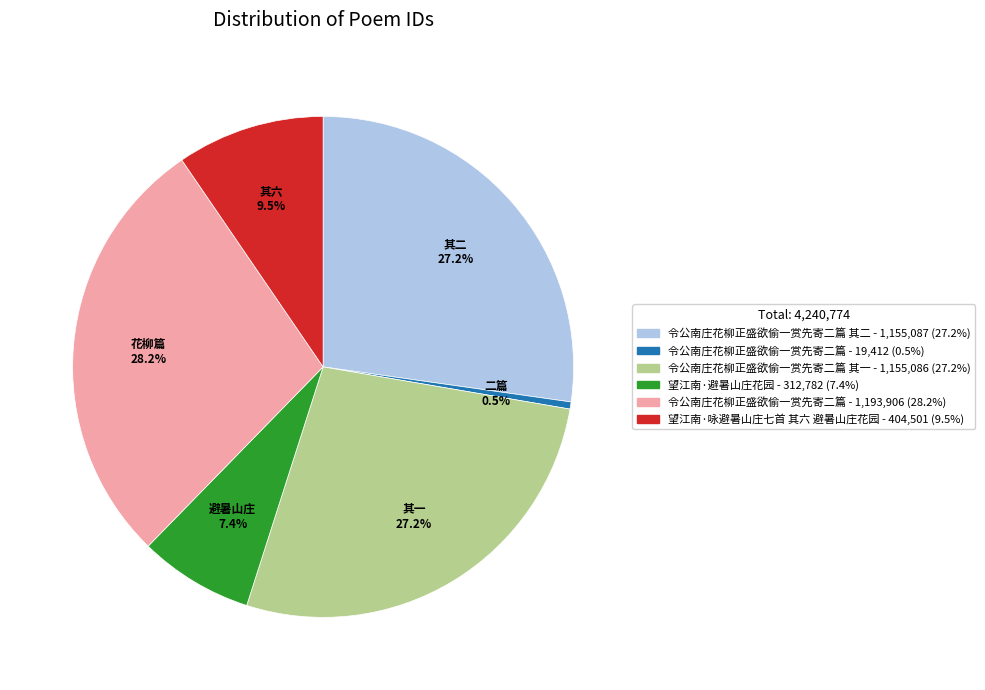

What is the largest slice in the pie chart?

令公南庄花柳正盛欲偷一赏先寄二篇 - 1,193,906 (28.2%)